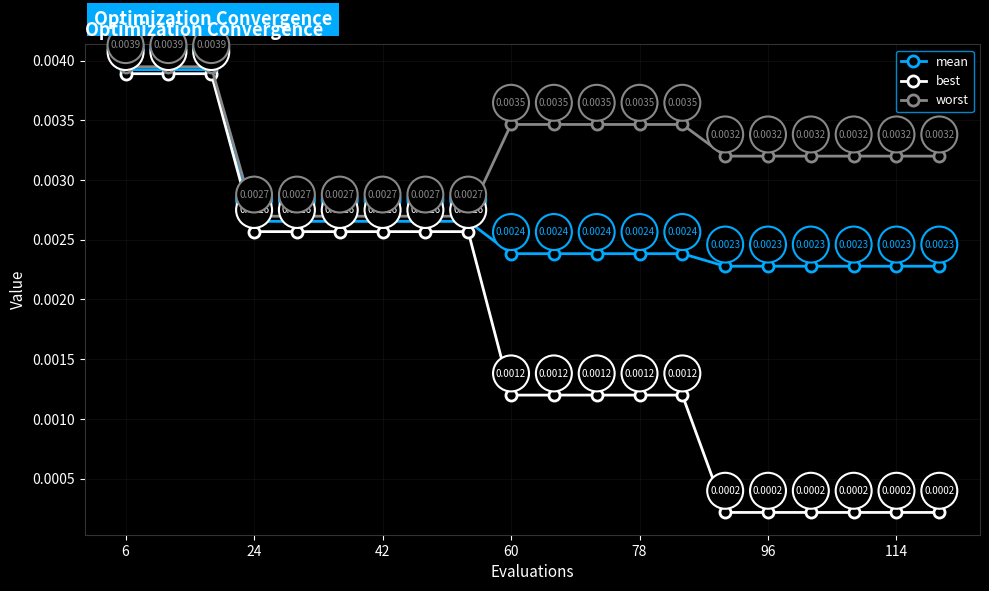

Which series has the largest range (max minus min)?

best